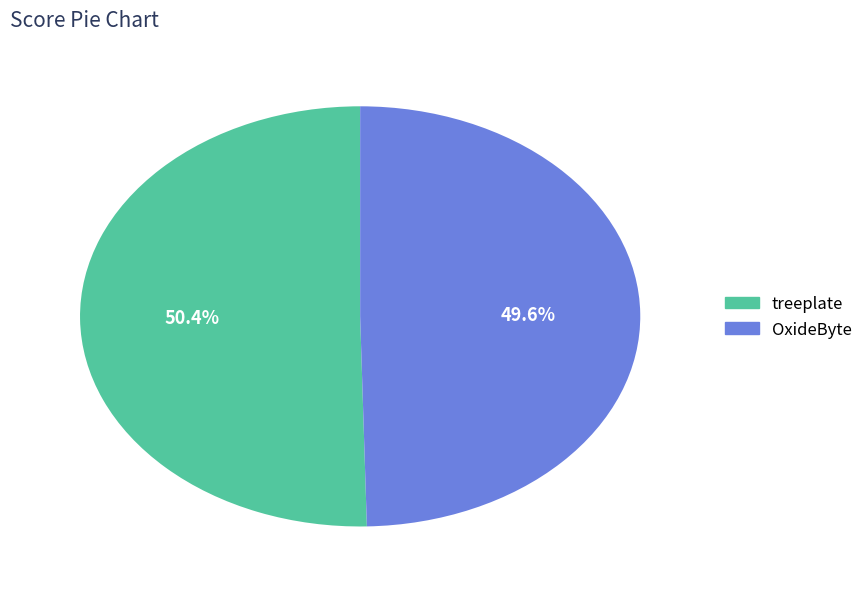

Count the number of slices in the pie.

2